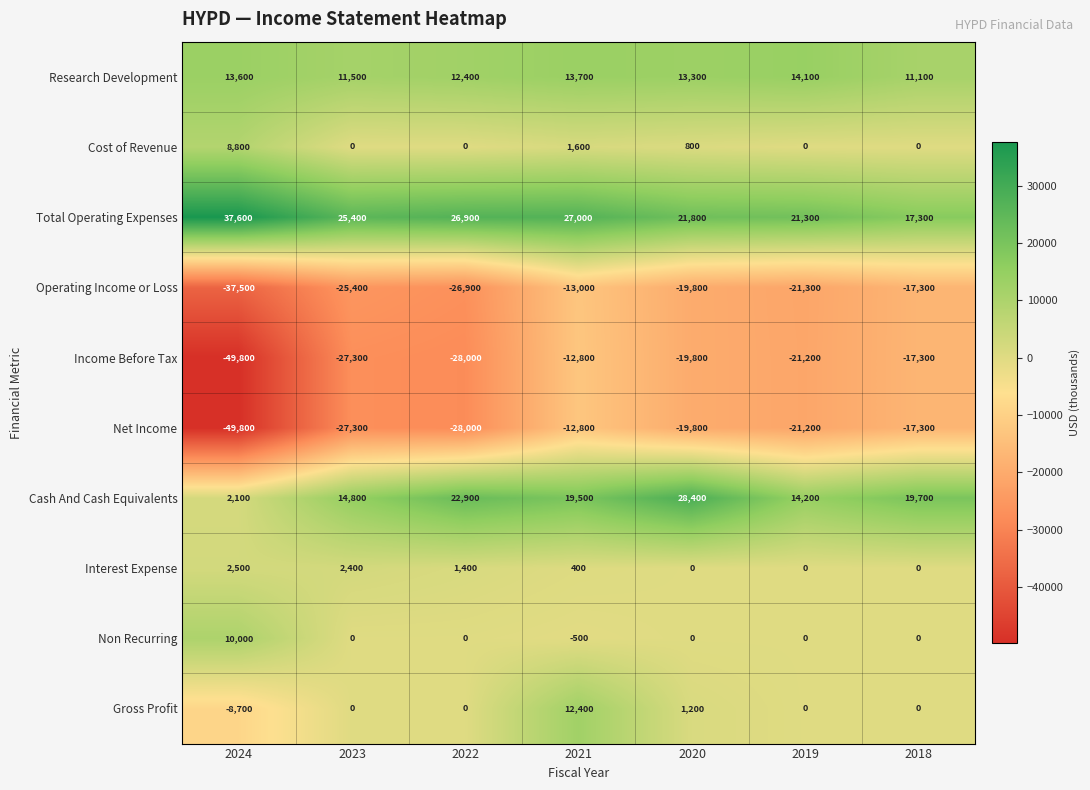

At which category is the sum across all series the highest?

2021